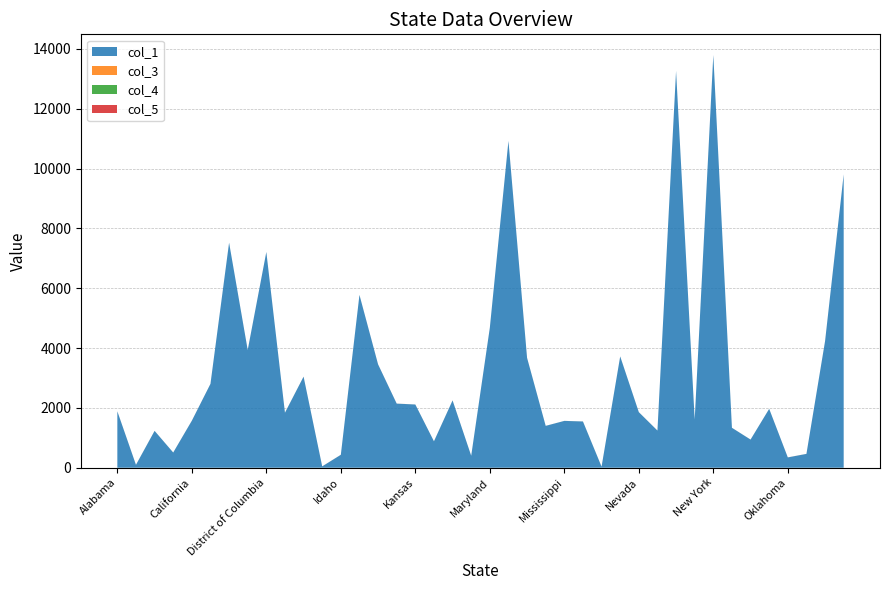

Reading left to right, transcribe all the data shown in this chart.

col_1: 1886.1	97.6	1232.3	508.2	1571.6	2802.9	7523.1	3936.4	7211.4	1839.3	3044.6	44.9	432.2	5776.8	3454.8	2142.7	2113.7	883.7	2250.7	401.0	4678.6	10924.3	3672.2	1399.6	1565.3	1546.5	35.8	3720.5	1857.8	1242.4	13264.0	1610.9	13796.3	1334.7	941.4	1968.1	345.1	462.7	4229.4	9805.9
col_3: 0.9	0.8	0.8	0.1	0.9	0.5	0.1	0.9	0.9	0.9	0.5	0.9	0.5	0.4	0.5	0.5	0.8	0.9	0.8	0.1	0.1	0.9	0.9	0.4	0.4	0.9	0.9	0.1	0.4	0.5	0.8	0.1	0.9	0.1	0.8	0.4	0.9	0.8	0.5	0.8
col_4: 0.2	0.4	0.4	0.6	0.2	0.4	0.6	0.7	0.2	0.7	0.4	0.2	0.4	0.6	0.4	0.4	0.4	0.2	0.4	0.6	0.6	0.2	0.7	0.6	0.6	0.7	0.7	0.6	0.6	0.4	0.4	0.6	0.7	0.6	0.4	0.6	0.2	0.4	0.4	0.4
col_5: 0.5	0.0	0.0	0.5	0.5	0.7	0.5	0.0	0.5	0.0	0.7	0.5	0.7	0.1	0.7	0.7	0.0	0.5	0.0	0.5	0.5	0.5	0.0	0.1	0.1	0.0	0.0	0.5	0.1	0.7	0.0	0.5	0.0	0.5	0.0	0.1	0.5	0.0	0.7	0.0